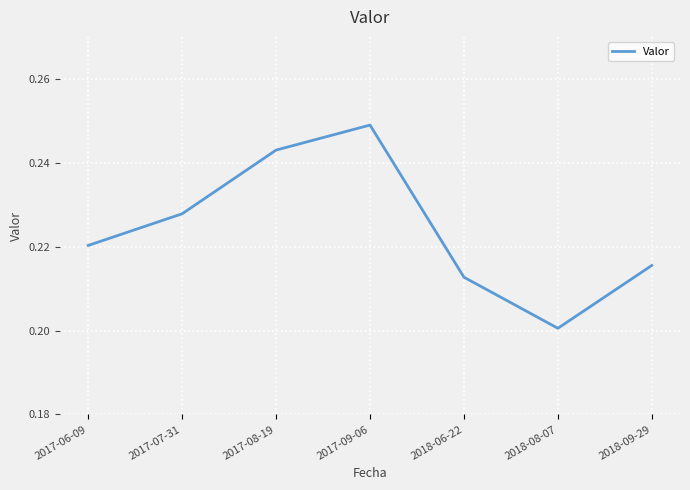

The value at 2017-09-06 is 0.1. True or false?

False